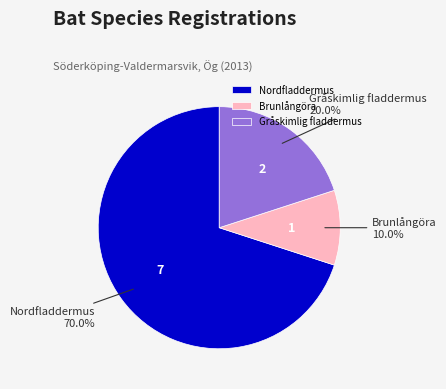

What percentage is the Brunlångöra slice, to the nearest percent?

10%